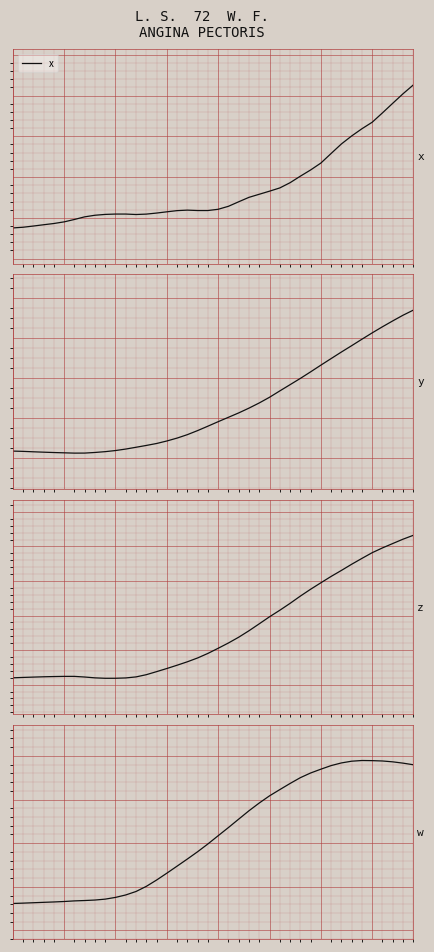

Reading right to left, list all the values displayed in this chart.

x: -0.3	-0.3	-0.3	-0.3	-0.3	-0.3	-0.3	-0.4	-0.4	-0.4	-0.4	-0.4	-0.4	-0.4	-0.4	-0.4	-0.4	-0.4	-0.4	-0.4	-0.4	-0.4	-0.4	-0.4	-0.4	-0.4	-0.4	-0.4	-0.4	-0.4	-0.4	-0.4	-0.4	-0.5	-0.5	-0.5	-0.5	-0.5	-0.5	-0.5
y: 0.3	0.3	0.3	0.3	0.2	0.2	0.2	0.1	0.1	0.1	0.0	-0.0	-0.0	-0.1	-0.1	-0.1	-0.2	-0.2	-0.2	-0.2	-0.2	-0.3	-0.3	-0.3	-0.3	-0.3	-0.3	-0.3	-0.4	-0.4	-0.4	-0.4	-0.4	-0.4	-0.4	-0.4	-0.4	-0.4	-0.4	-0.4
z: -0.2	-0.2	-0.2	-0.2	-0.2	-0.2	-0.3	-0.3	-0.3	-0.3	-0.3	-0.3	-0.4	-0.4	-0.4	-0.4	-0.4	-0.5	-0.5	-0.5	-0.5	-0.5	-0.5	-0.5	-0.6	-0.6	-0.6	-0.6	-0.6	-0.6	-0.6	-0.6	-0.6	-0.6	-0.6	-0.6	-0.6	-0.6	-0.6	-0.6
w: 0.9	0.9	0.9	0.9	0.9	0.9	0.9	0.9	0.9	0.9	0.9	0.9	0.8	0.8	0.8	0.8	0.8	0.8	0.7	0.7	0.7	0.7	0.7	0.6	0.6	0.6	0.6	0.6	0.6	0.6	0.6	0.6	0.6	0.6	0.6	0.6	0.6	0.6	0.6	0.6